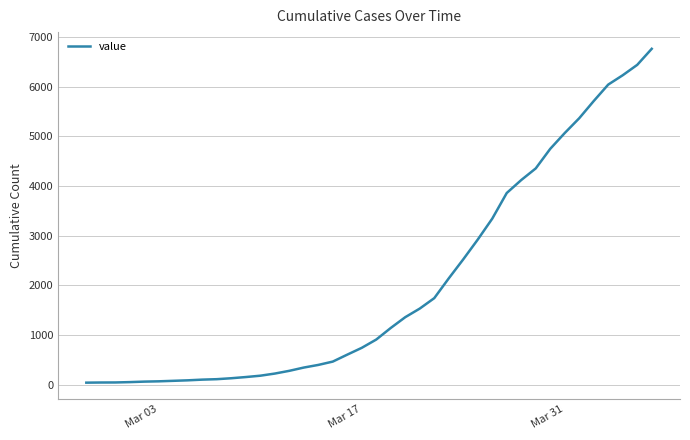

What is the difference between the maximum and minimum values?

6719